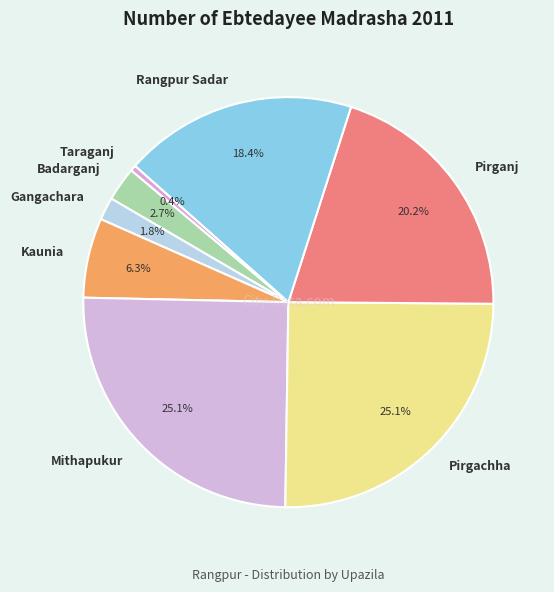

What is the smallest slice in the pie chart?

Taraganj